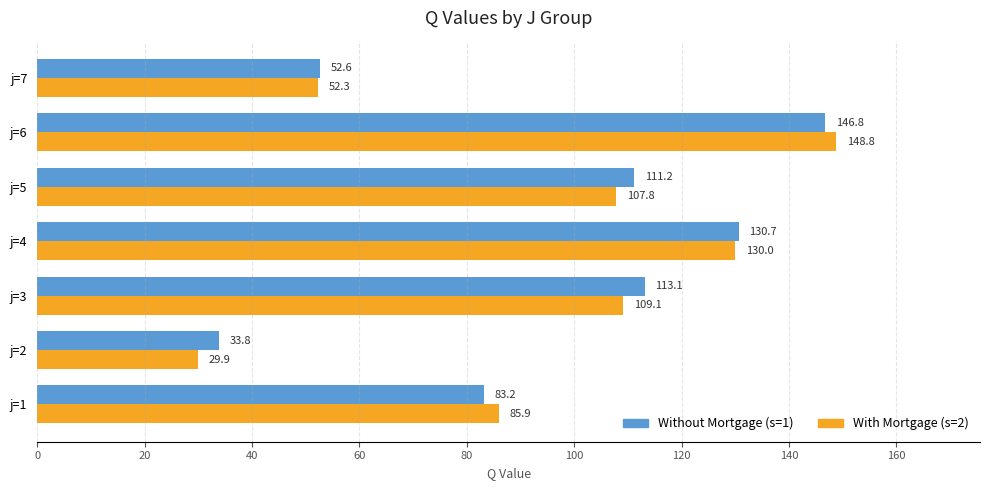

What is the highest value of the With Mortgage (s=2) series?

148.8